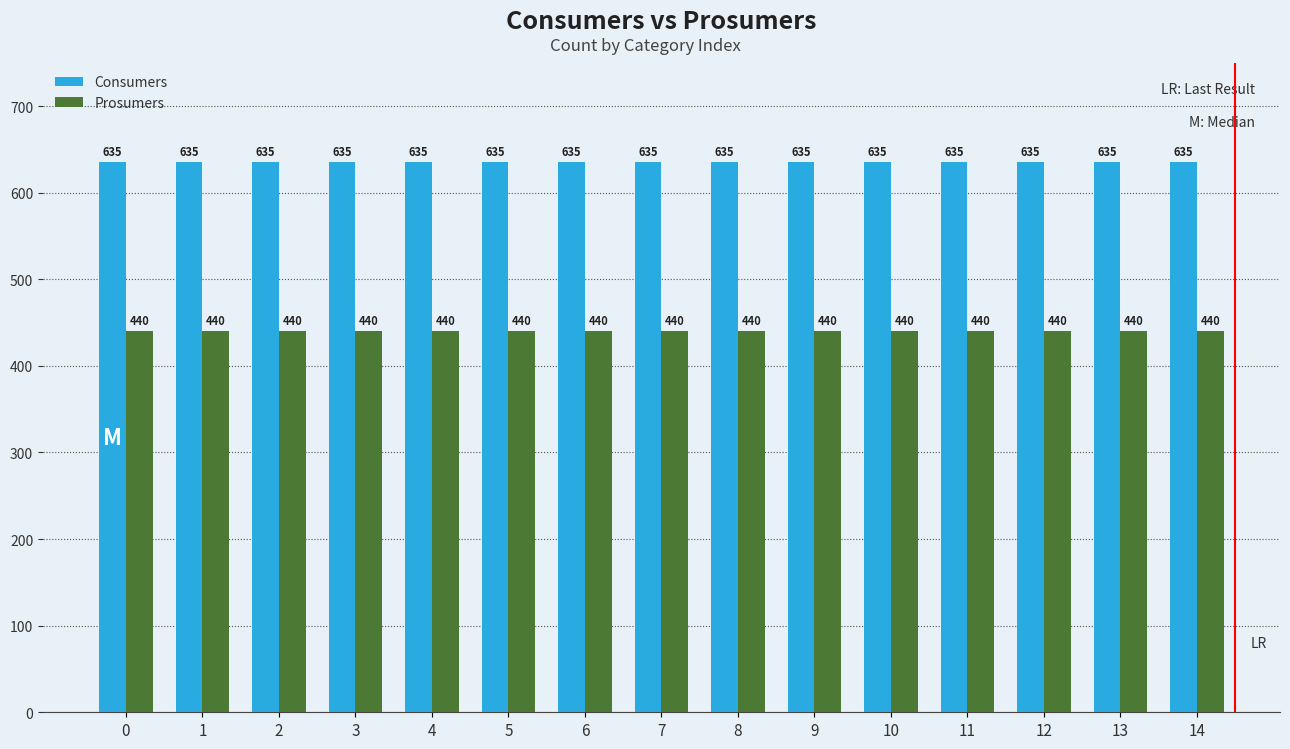

What value does the Prosumers series have at 6?

440